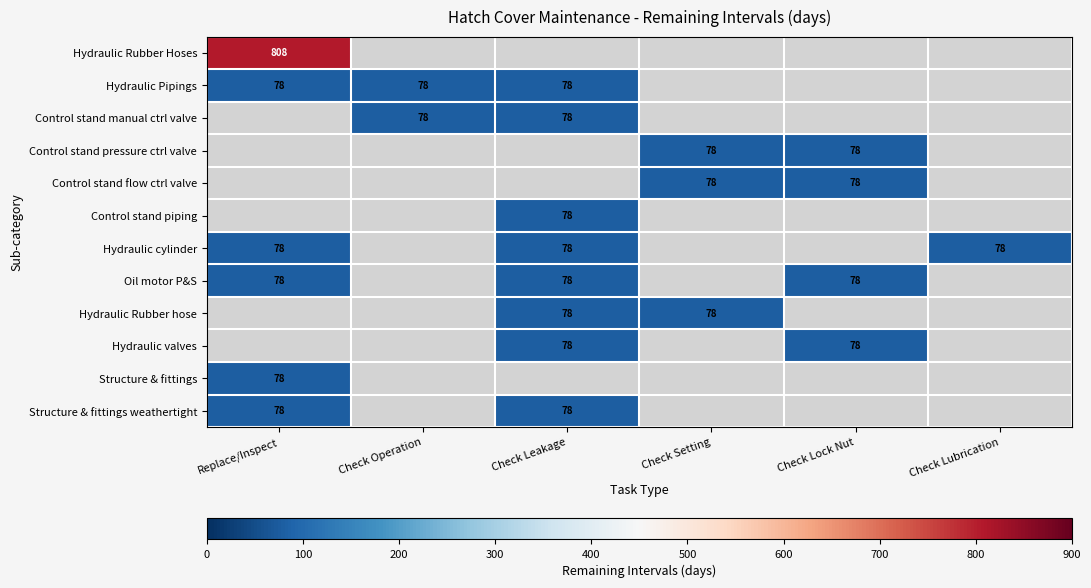

Is it true that Hydraulic valves equals 78 at Check Leakage?

True